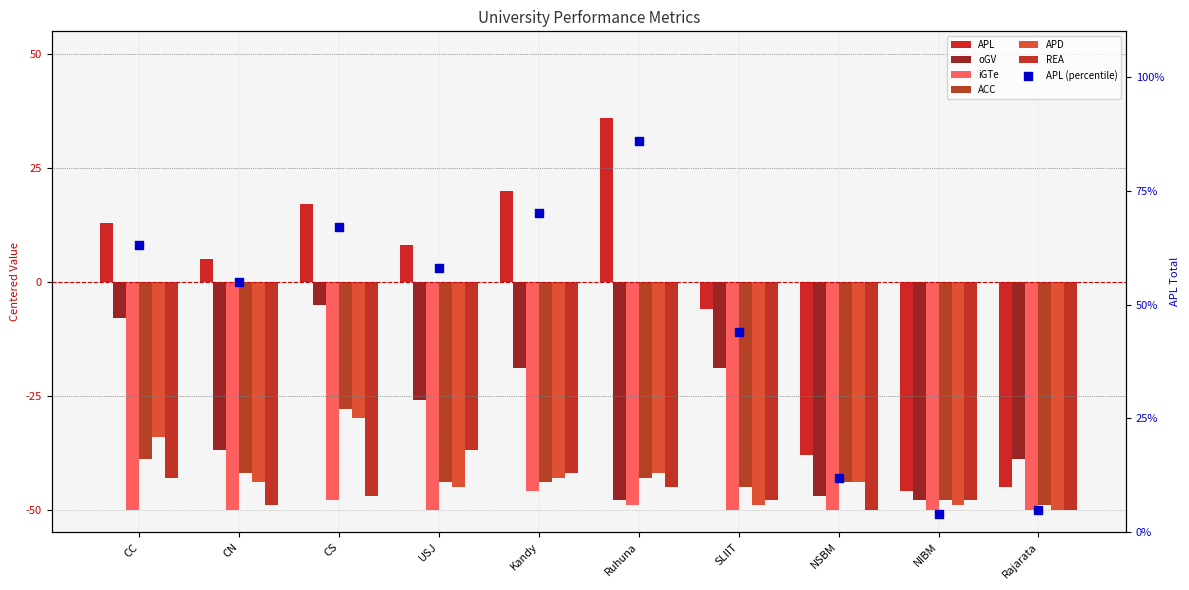

At which category is the sum across all series the highest?

CS